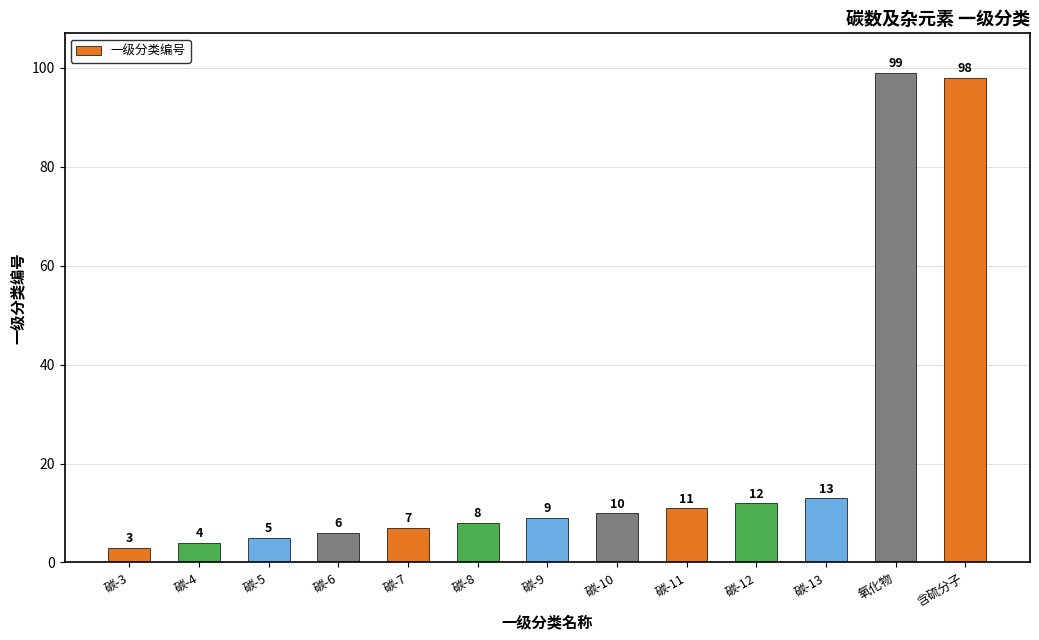

Rank the categories by value from lowest to highest.

碳-3, 碳-4, 碳-5, 碳-6, 碳-7, 碳-8, 碳-9, 碳-10, 碳-11, 碳-12, 碳-13, 含硫分子, 氧化物